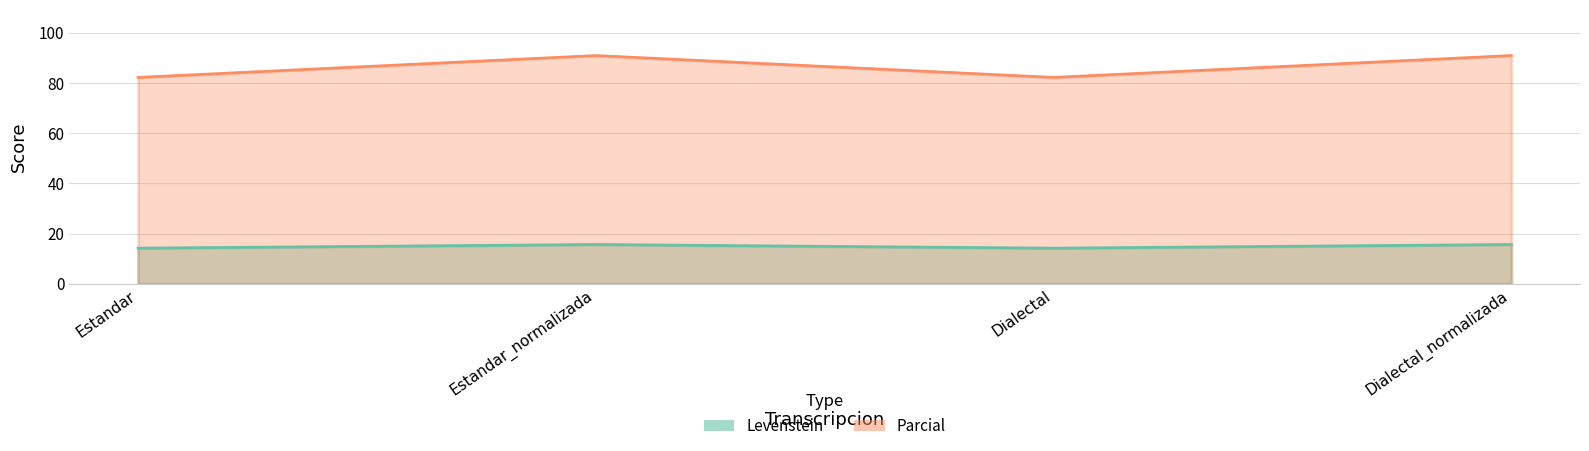

What is the sum of the Levenstein values at Estandar and Dialectal_normalizada?

29.8